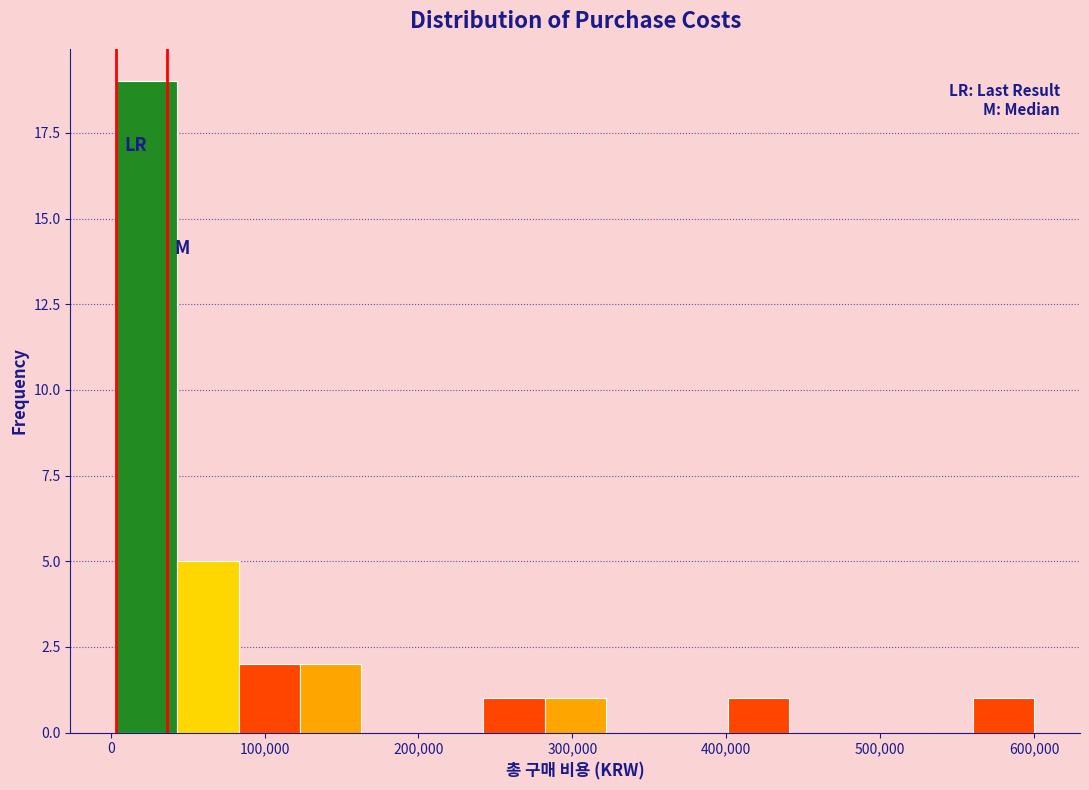

Read against the x-axis, roughly where is the centre of the tallest bar?

20000